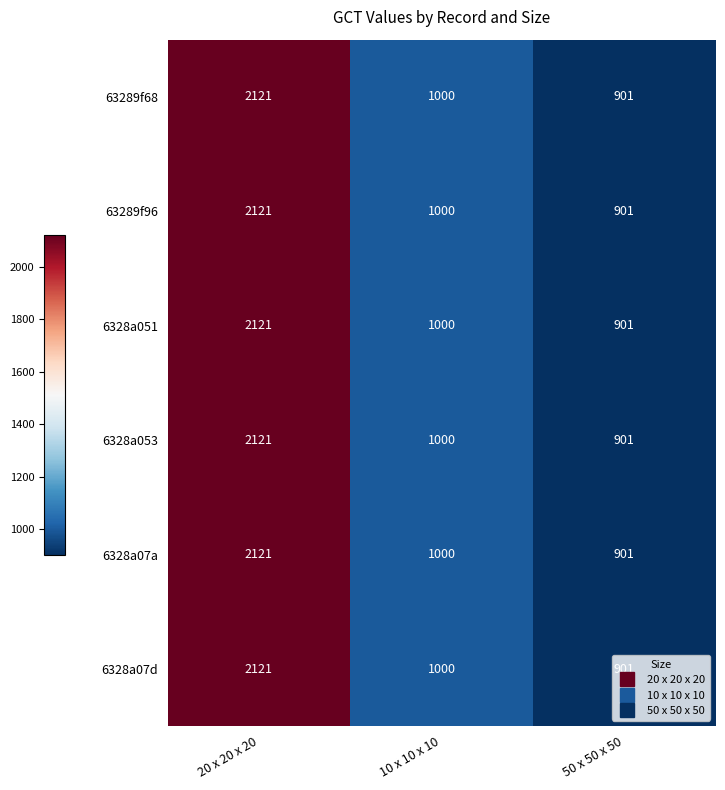

At which category is the sum across all series the highest?

20 x 20 x 20